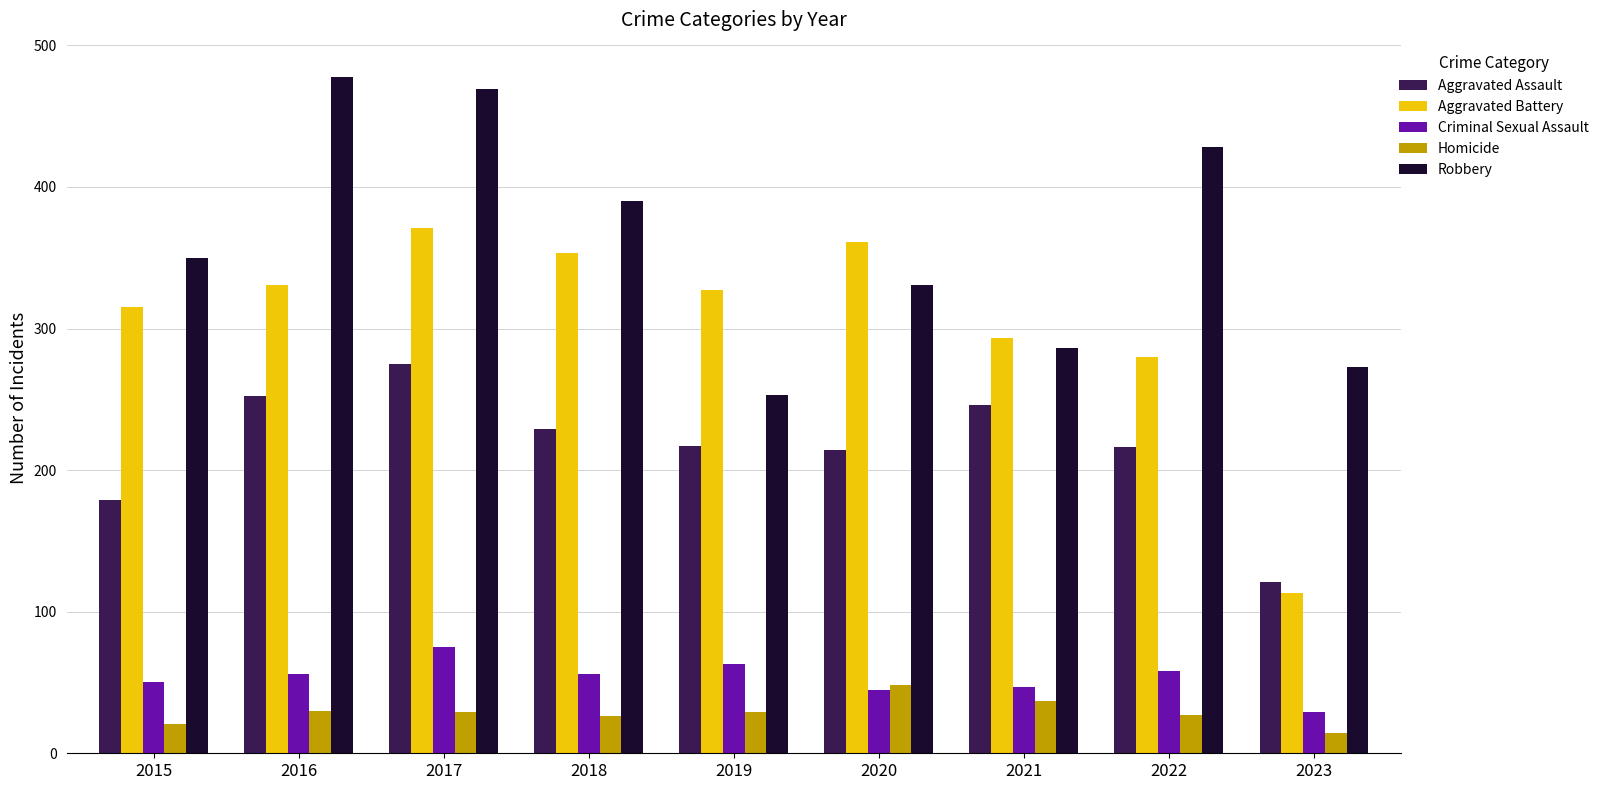

What is the spread (max minus min) of values at 2021?

256